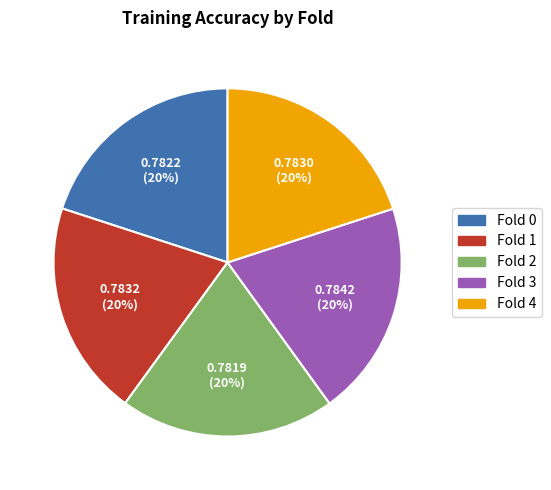

Is it true that Fold 3 is 33% of the pie?

False